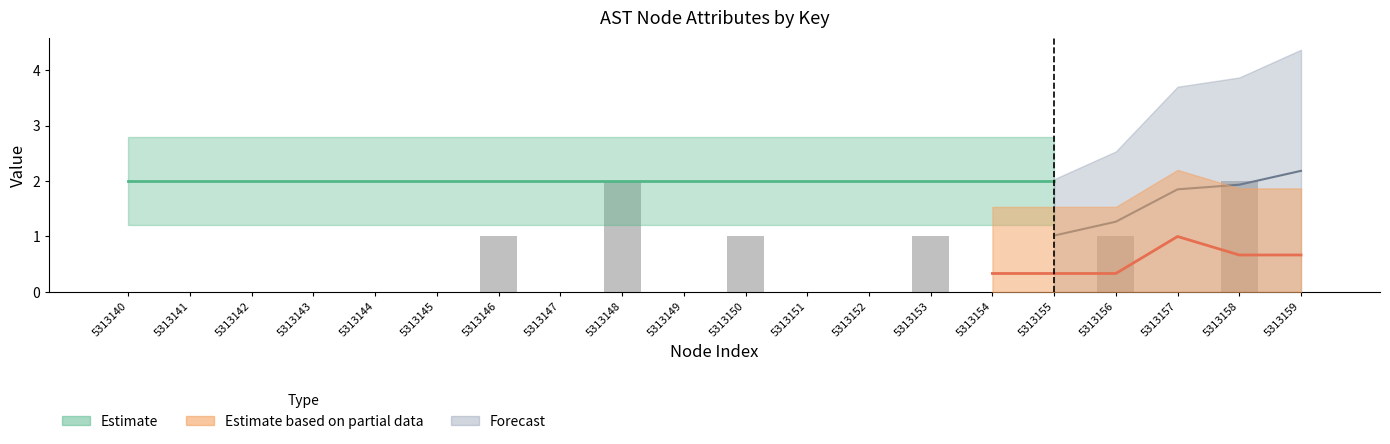

List the labels in order of value, smallest first.

5313140, 5313141, 5313142, 5313143, 5313144, 5313145, 5313147, 5313149, 5313151, 5313152, 5313154, 5313155, 5313157, 5313159, 5313146, 5313150, 5313153, 5313156, 5313148, 5313158